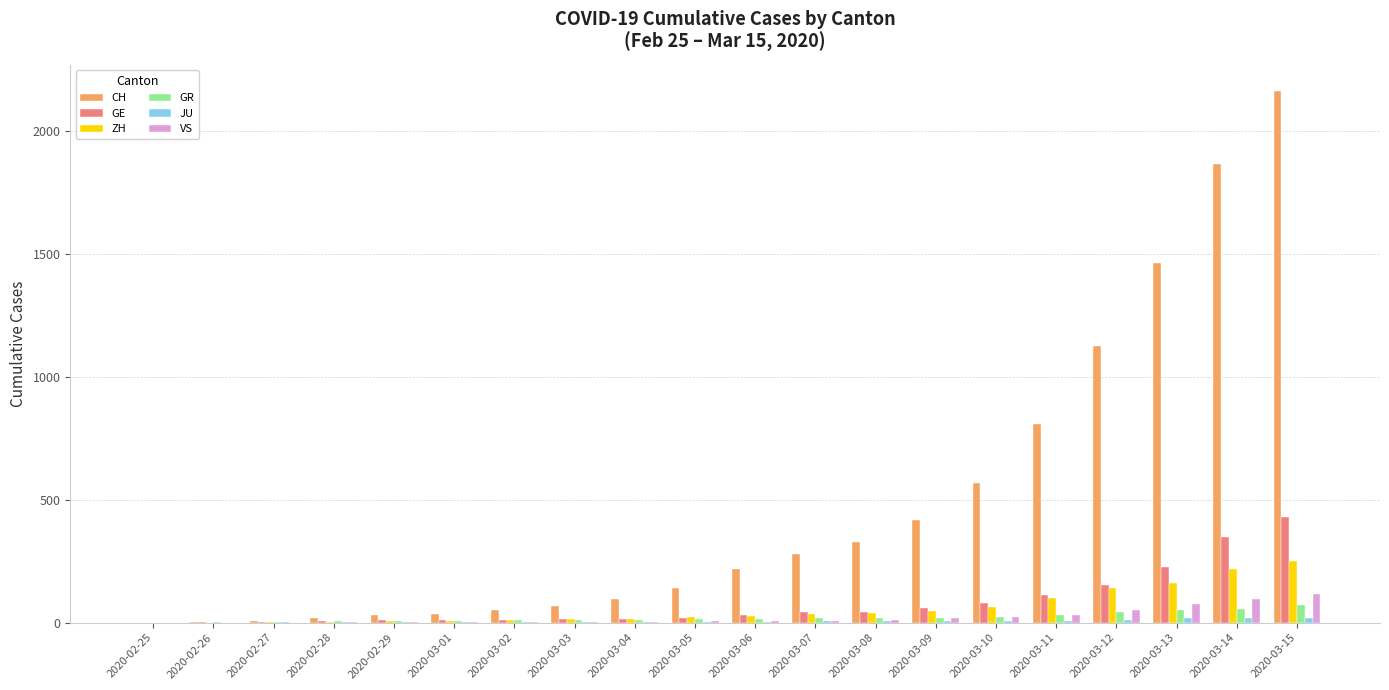

What is the greatest value displayed?

2160